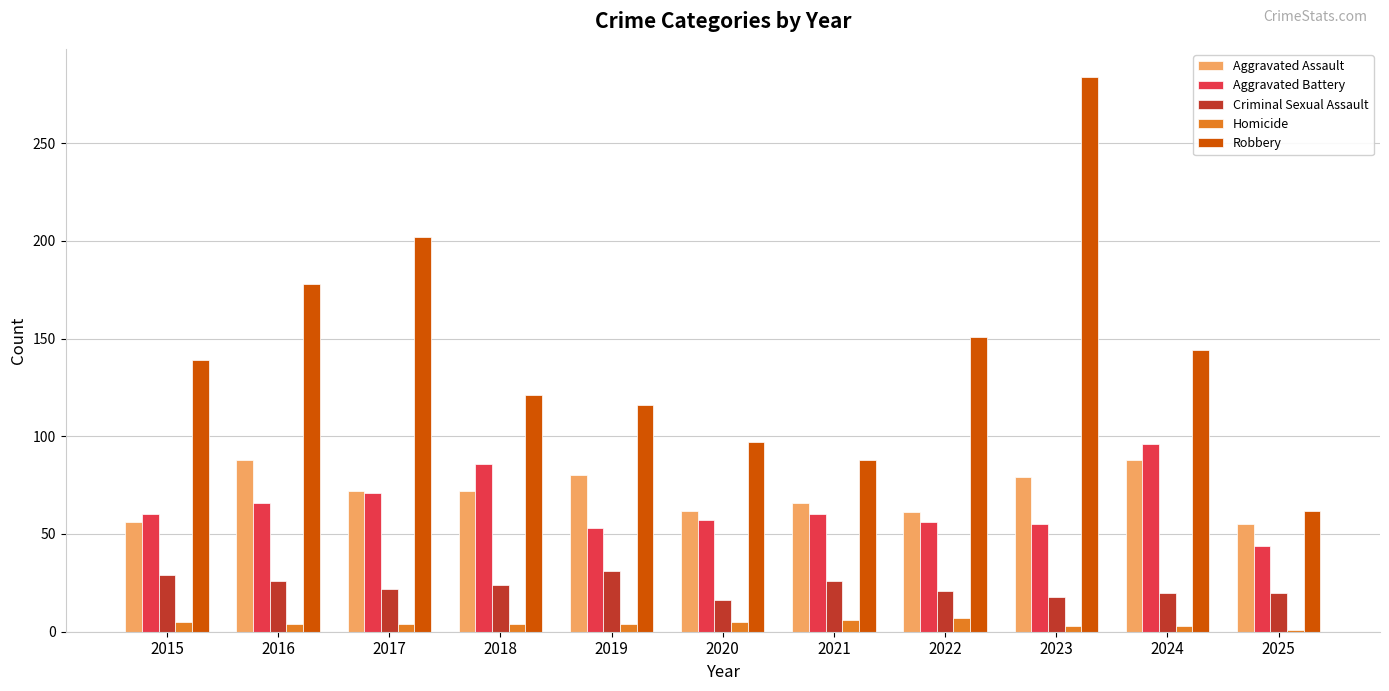

What is the value of the Criminal Sexual Assault bar at the 10th from the left?

20